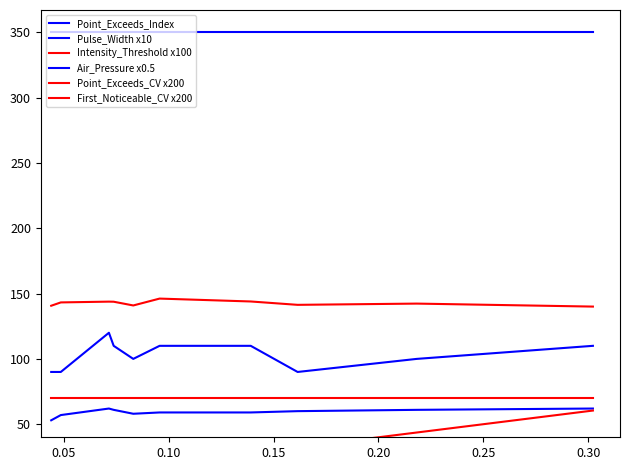

Reading left to right, what are all the values shown in this chart?

Point_Exceeds_Index: 53.0	57.0	62.0	61.0	58.0	59.0	59.0	60.0	61.0	62.0
Pulse_Width x10: 90.0	90.0	120.0	110.0	100.0	110.0	110.0	90.0	100.0	110.0
Intensity_Threshold x100: 70.0	70.0	70.0	70.0	70.0	70.0	70.0	70.0	70.0	70.0
Air_Pressure x0.5: 350.0	350.0	350.0	350.0	350.0	350.0	350.0	350.0	350.0	350.0
Point_Exceeds_CV x200: 140.7	143.2	143.8	143.8	140.9	146.2	143.9	141.4	142.3	140.0
First_Noticeable_CV x200: 8.8	9.7	14.3	14.7	16.6	19.1	27.8	32.3	43.6	60.5